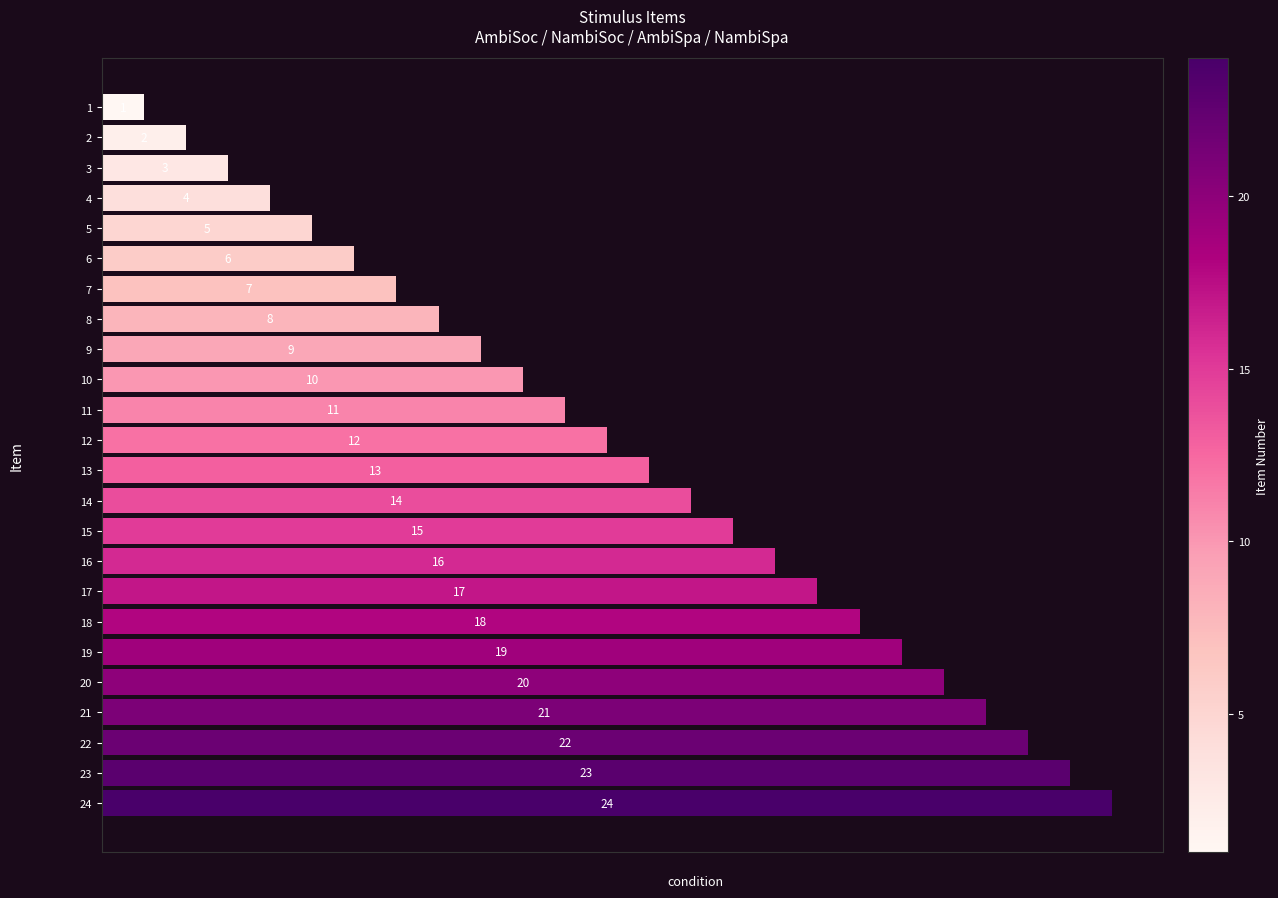

Where is the data nearest to the value 12?

12